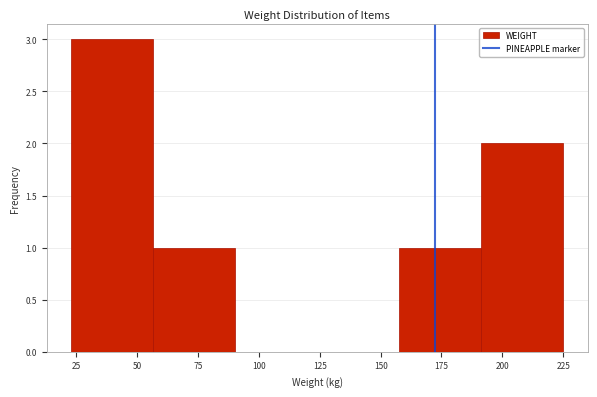

Reading left to right, transcribe this chart: for each bar, give the range it covers on the x-axis and its height. Neither the bar edges nor the heights are printed on the chart, so give them approximately, as read against the axes.

25 to 55: 3
55 to 90: 1
90 to 125: 0
125 to 160: 0
160 to 190: 1
190 to 225: 2